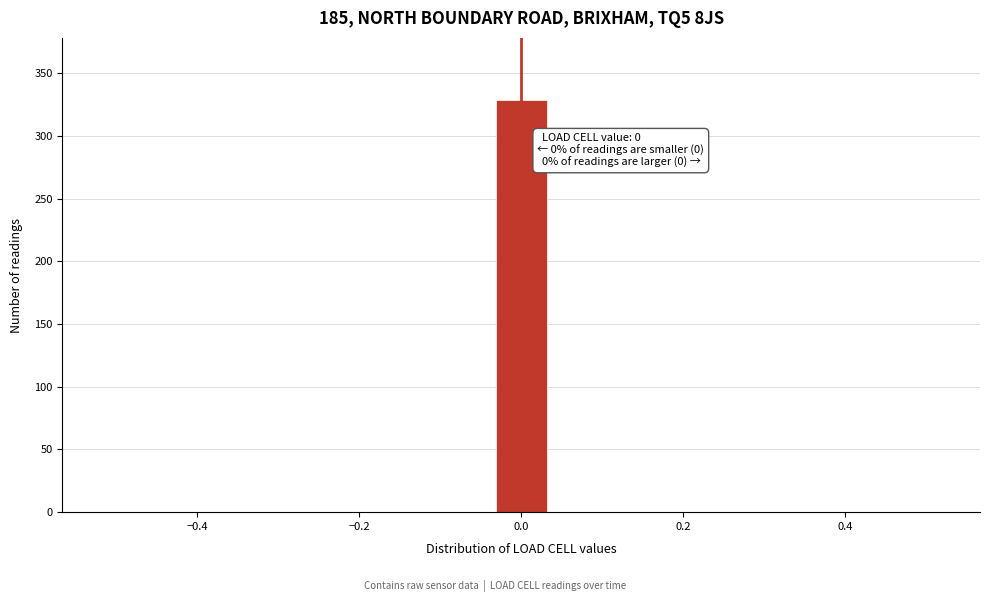

Read against the x-axis, roughly where is the centre of the tallest bar?

0.00